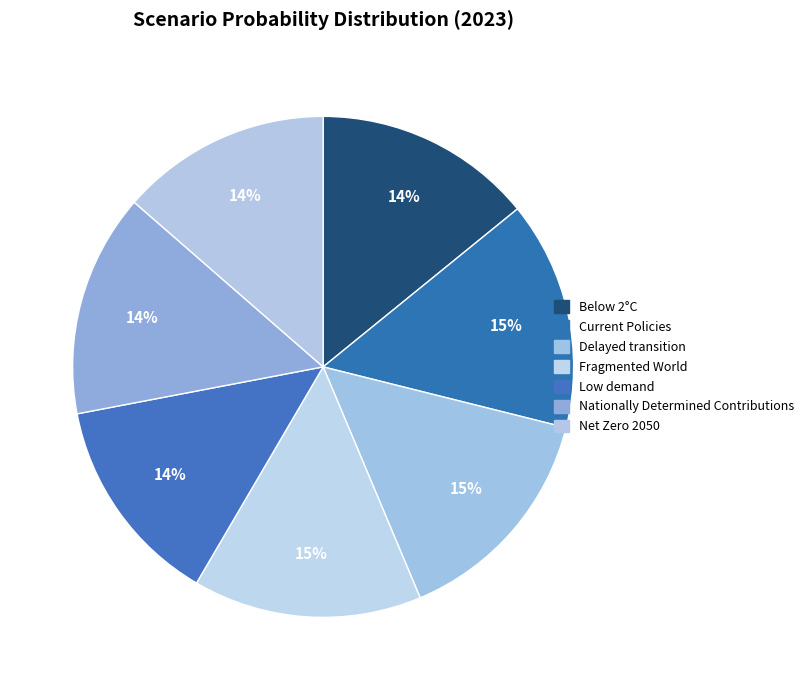

How many segments does this pie chart have?

7